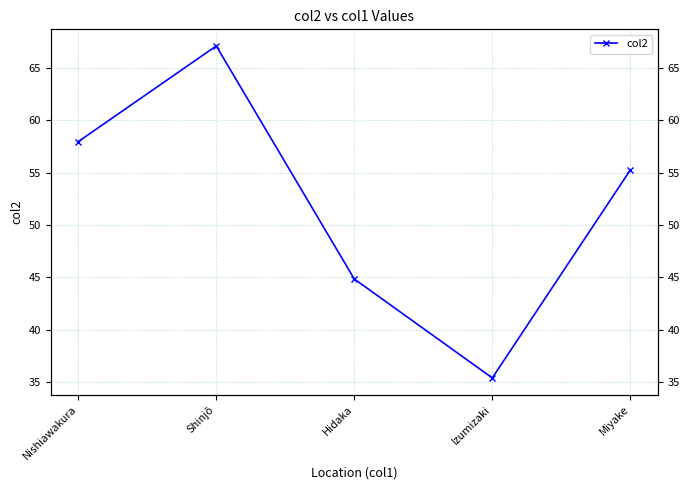

Which label corresponds to the smallest value in the chart?

Izumizaki